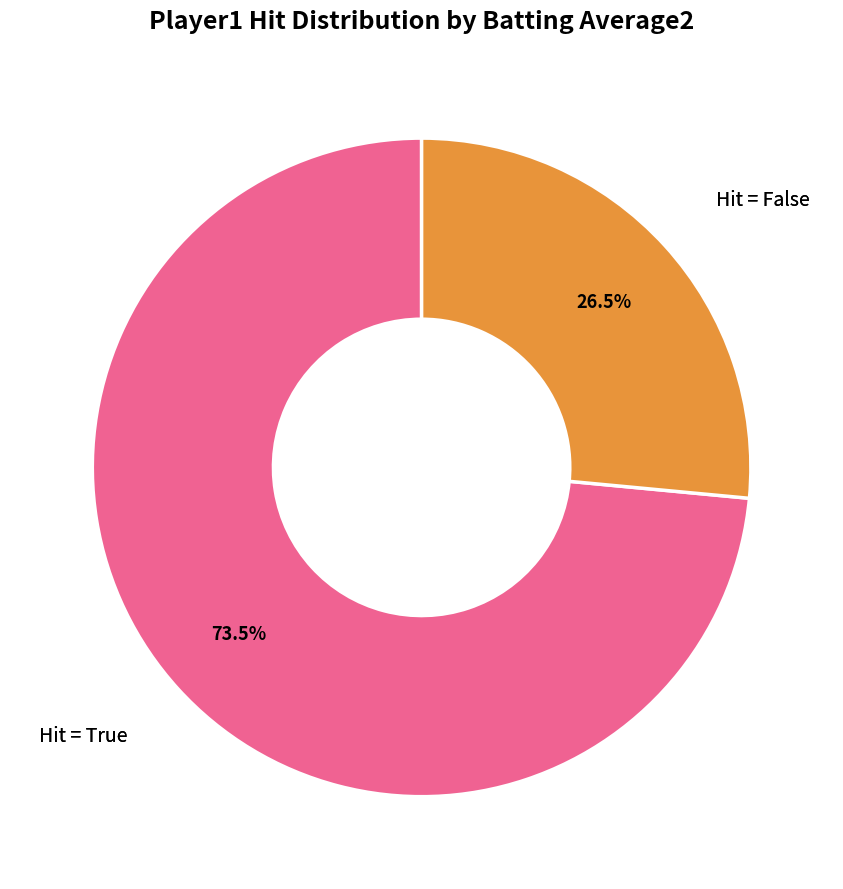

Does any single category account for the majority?

Yes